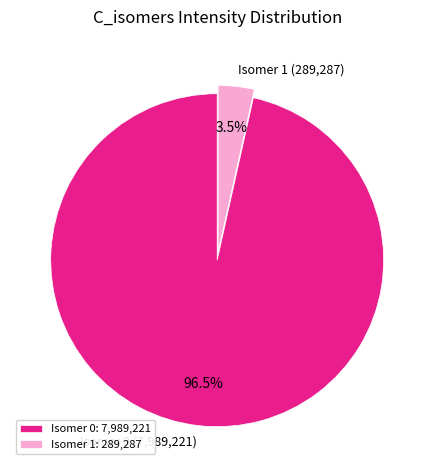

Count the number of slices in the pie.

2